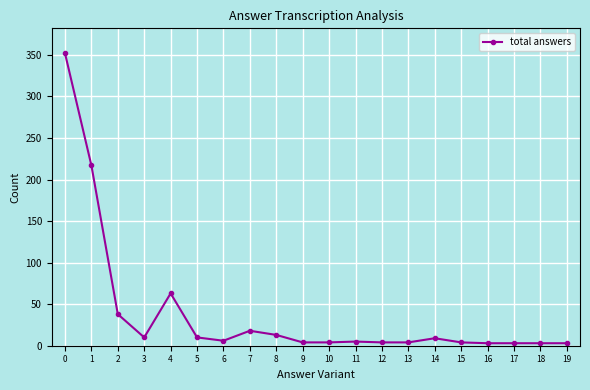

What is the maximum value shown in the chart?

352